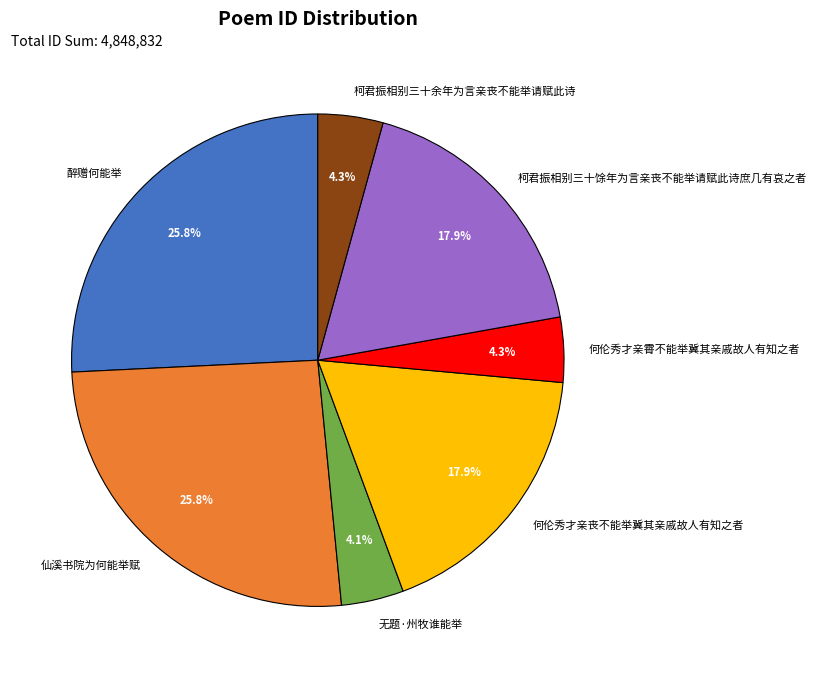

Which has a higher value, 无题·州牧谁能举 or 柯君振相别三十馀年为言亲丧不能举请赋此诗庶几有哀之者?

柯君振相别三十馀年为言亲丧不能举请赋此诗庶几有哀之者